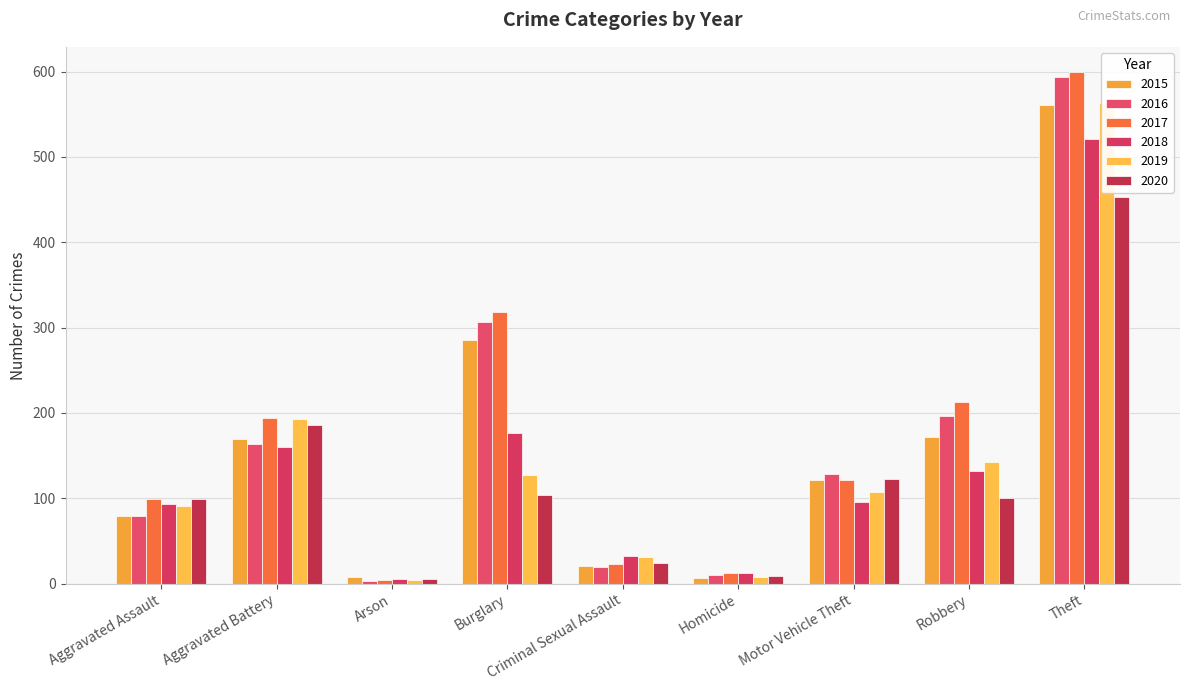

How many bars are there in total?

54